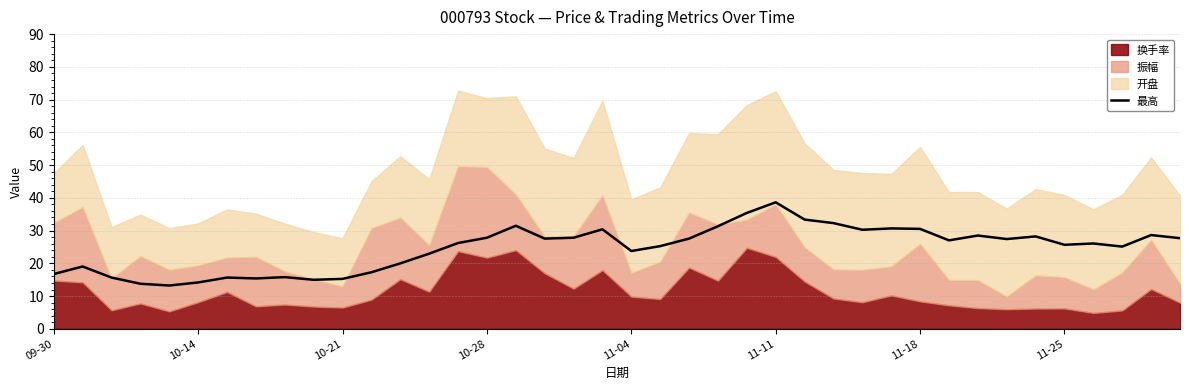

The chart shows a value of 28.2 at 34. True or false?

True